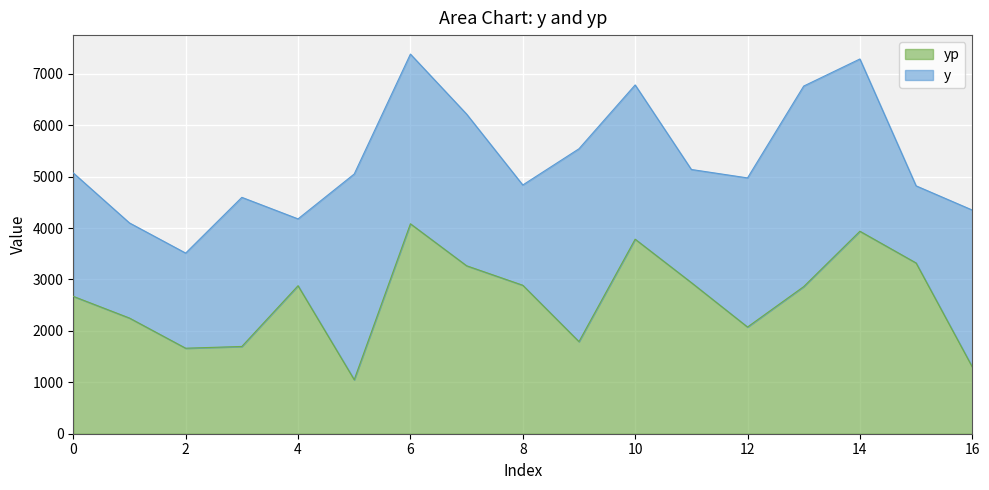

How many lines are shown in the chart?

2